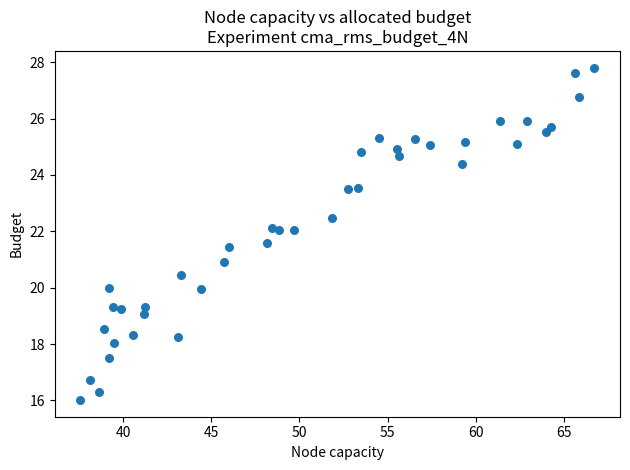

What is the range of X values (max minus min)?

29.2